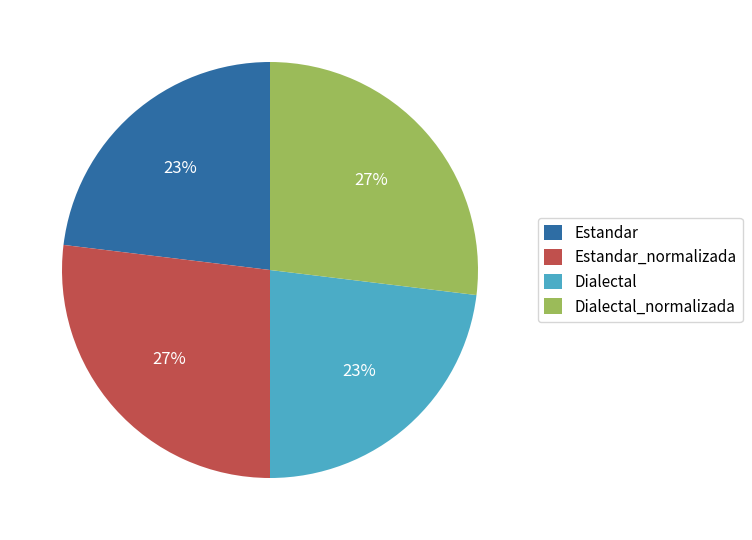

The Dialectal slice represents 23% of the pie. True or false?

True